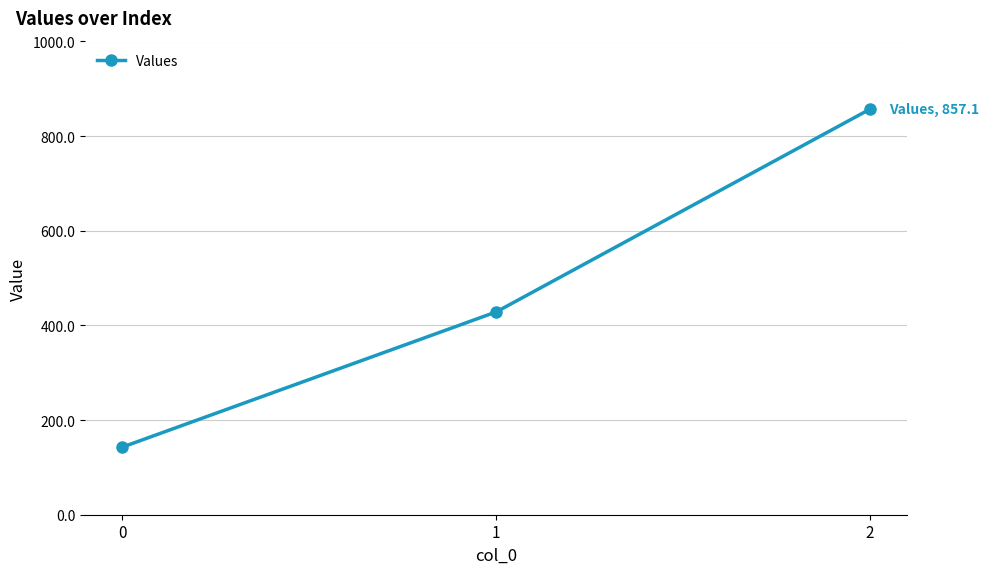

At which category does the chart reach its peak across all series?

2